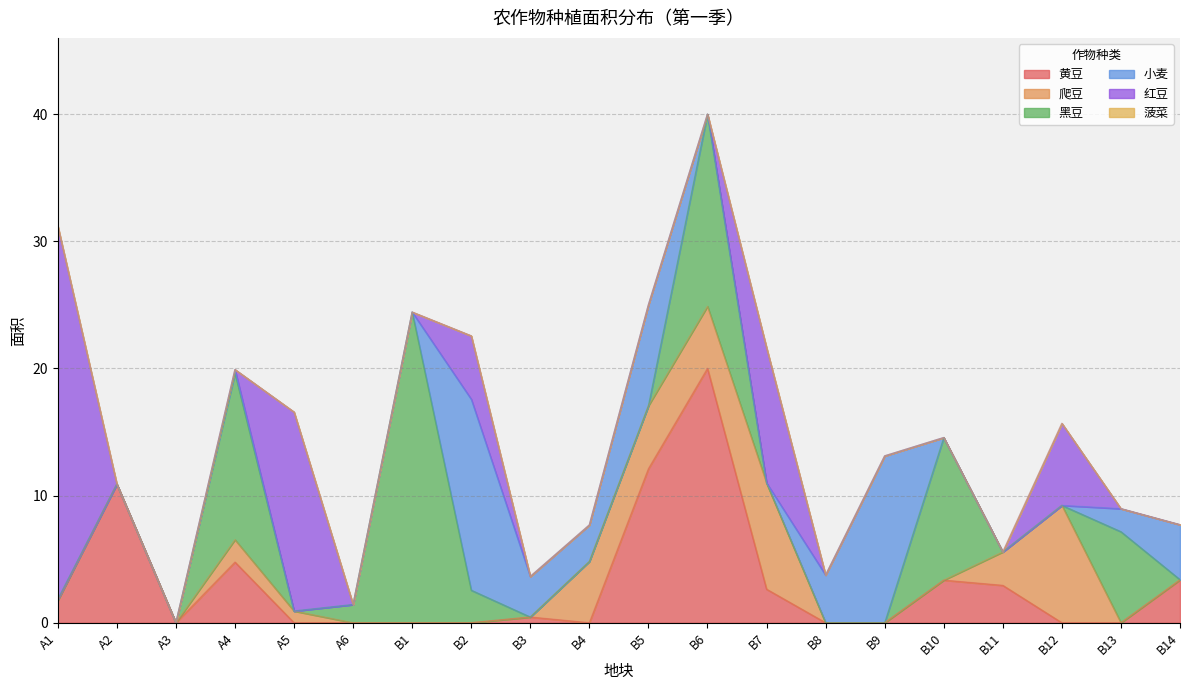

True or false: 小麦 has more than 1 interior local peaks.

True